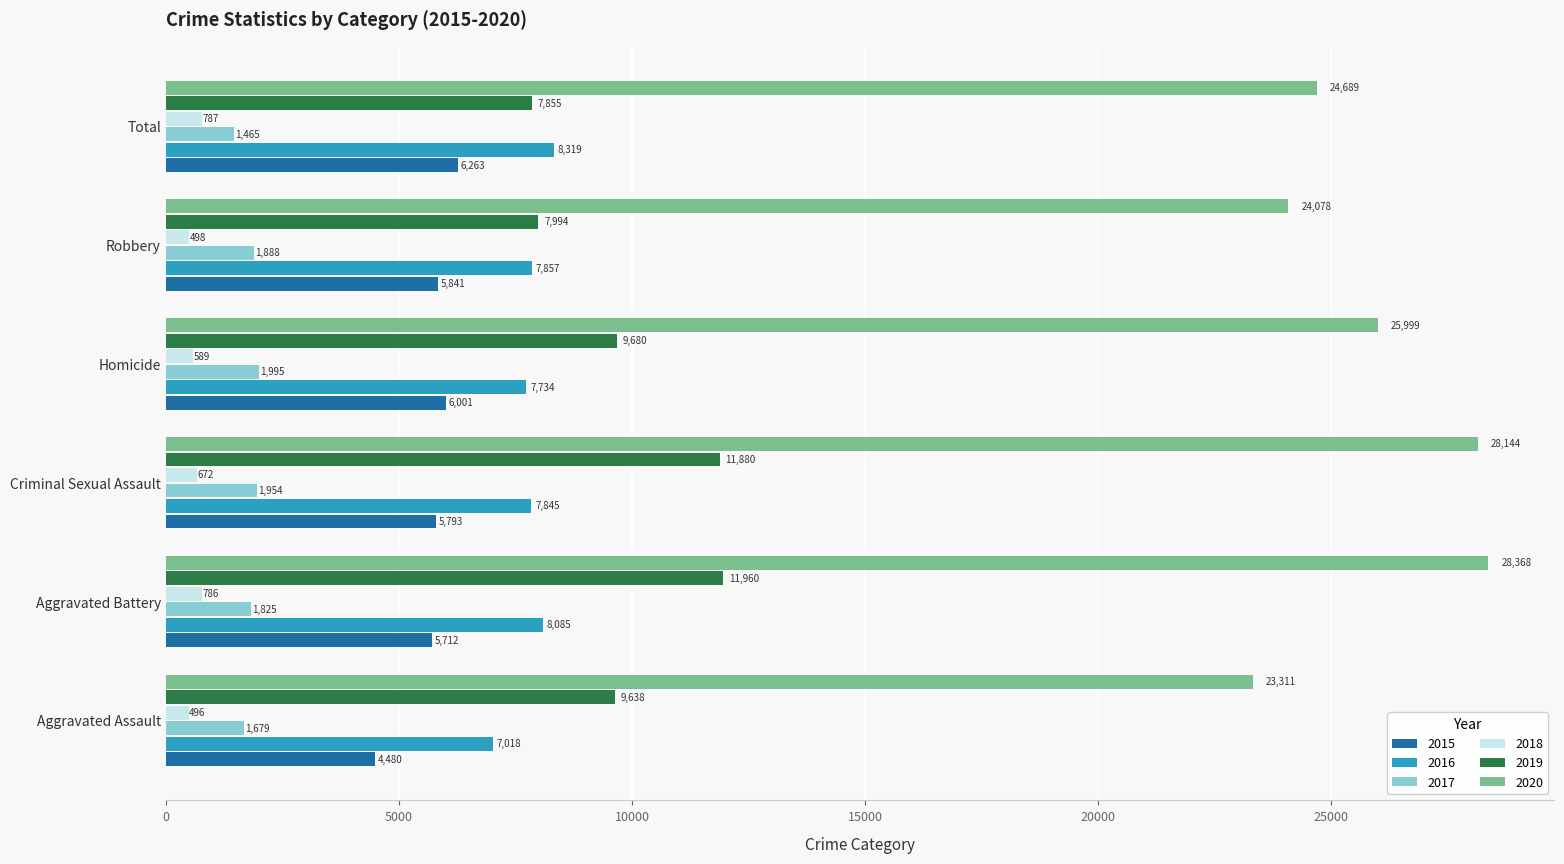

Read the 2018 value at Criminal Sexual Assault, to the nearest 10.

670